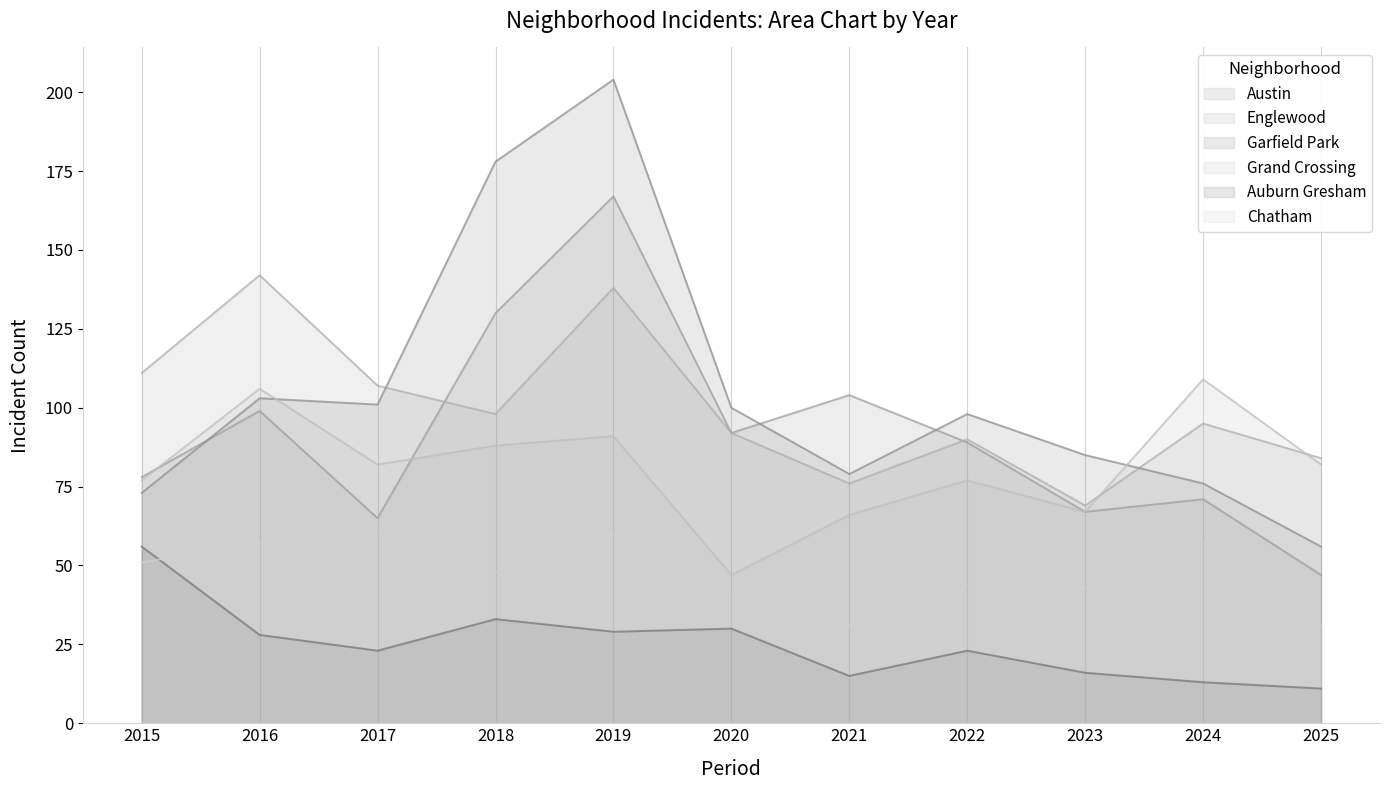

Where is Austin nearest to the value 107?

2021